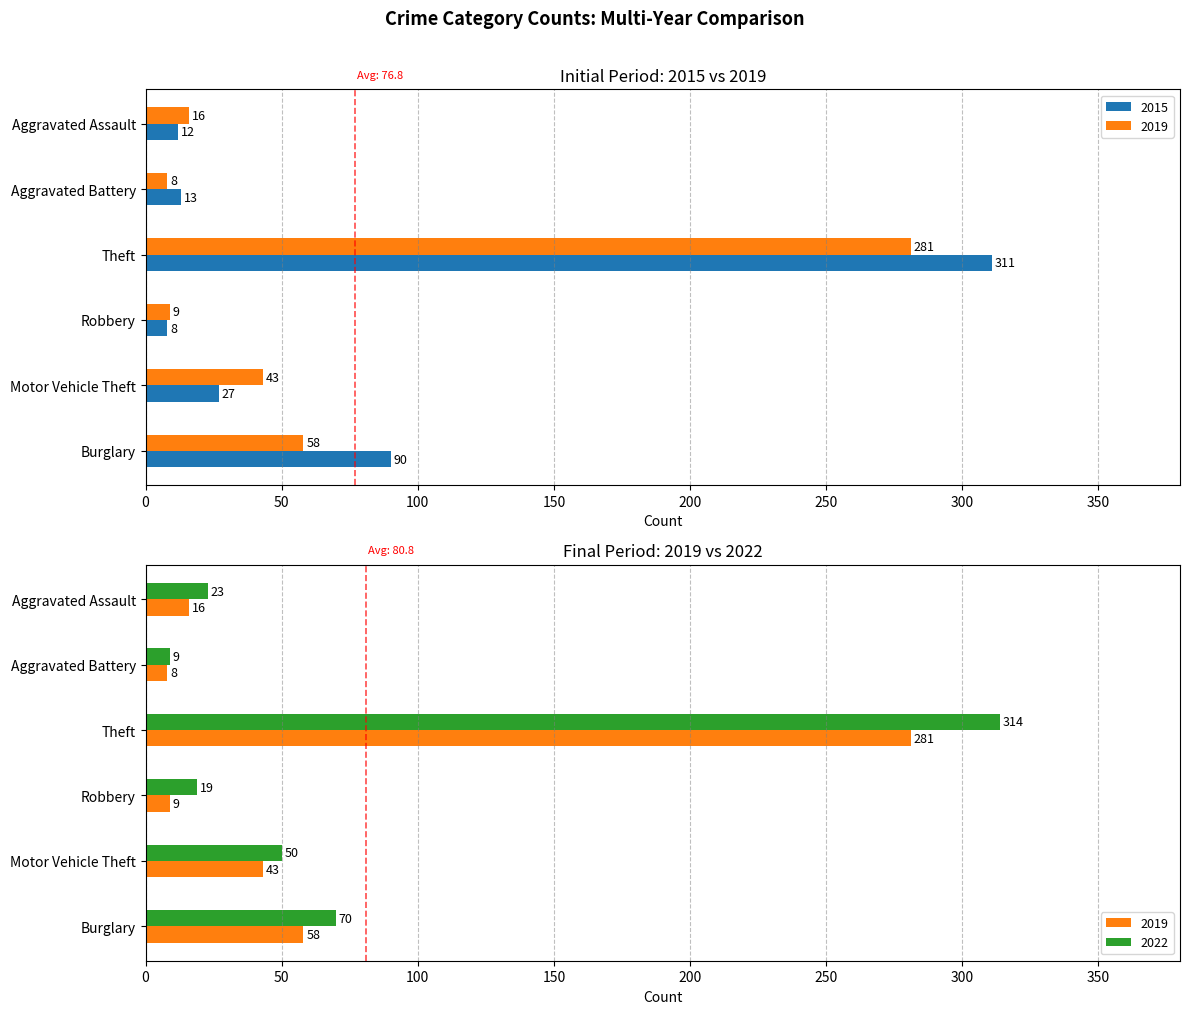

What is the label of the 1st bar from the right?

Aggravated Assault